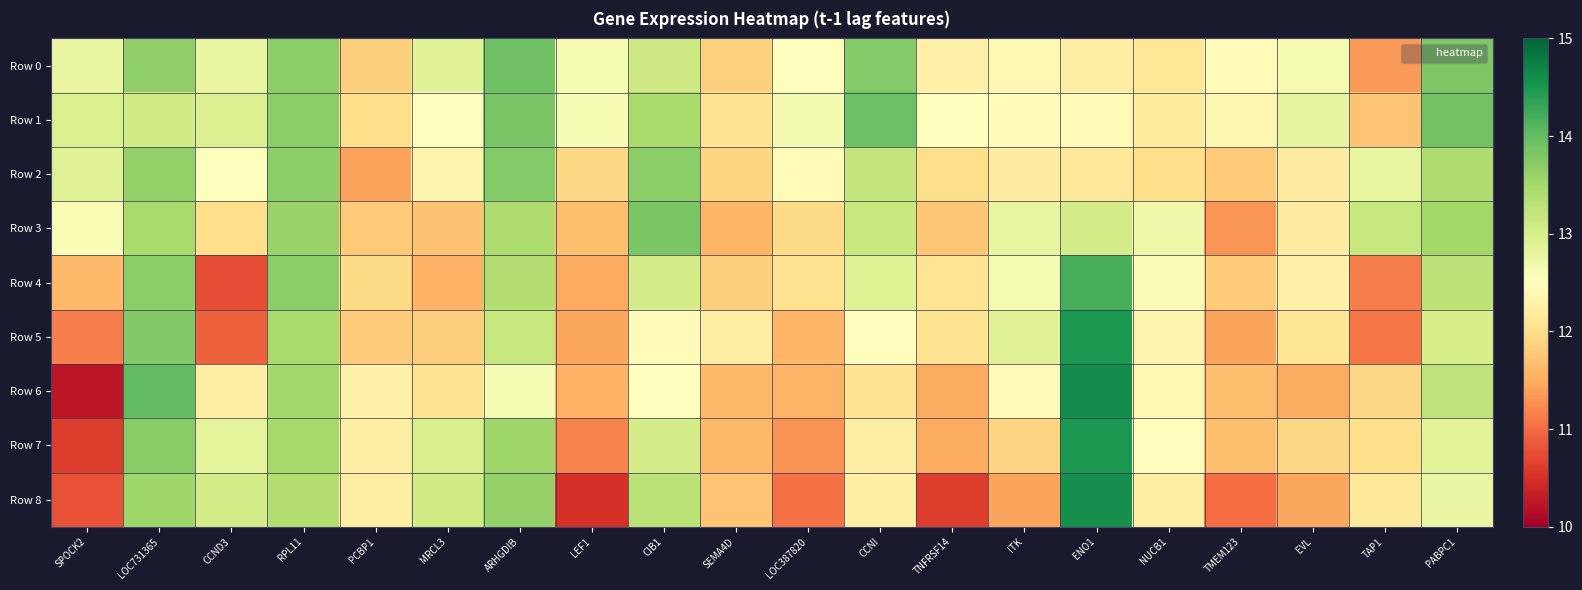

Which series has the largest total across all categories?

Row 1